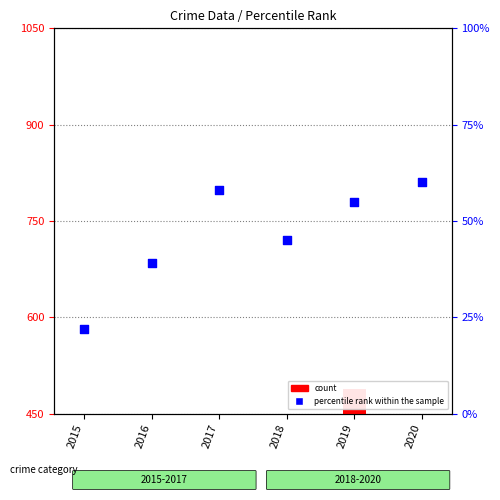

Which series contains the highest Y value?

count